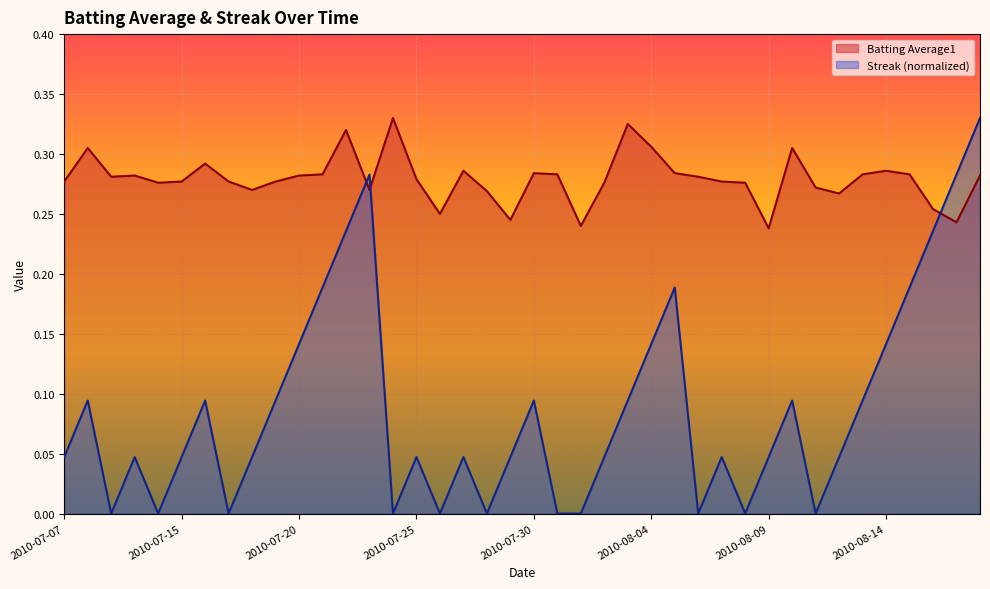

In Streak, how many points are lower than both neighbors (excluding endpoints)?

9